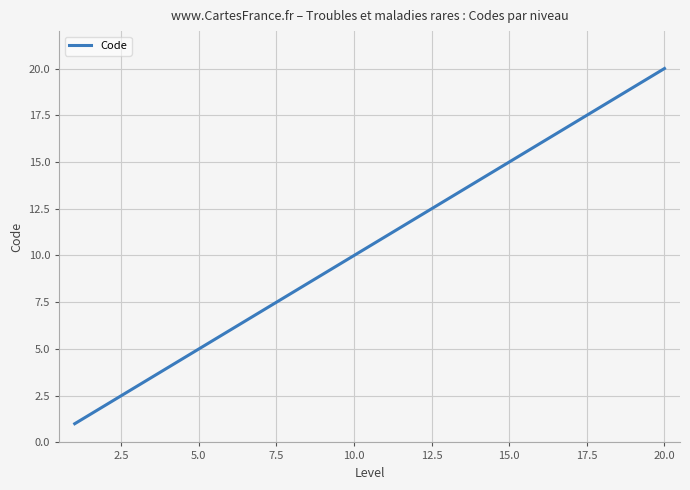

What is the smallest value displayed?

1.0